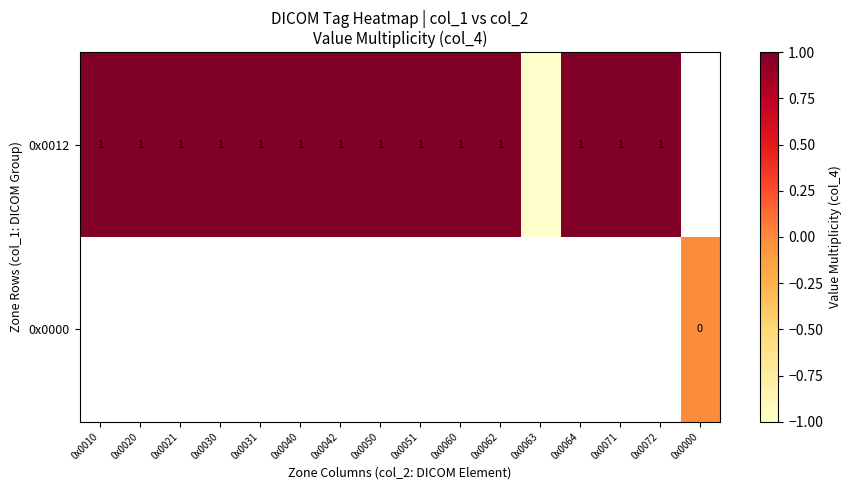

The 0x0012 series shows 1 at 0x0040. True or false?

True